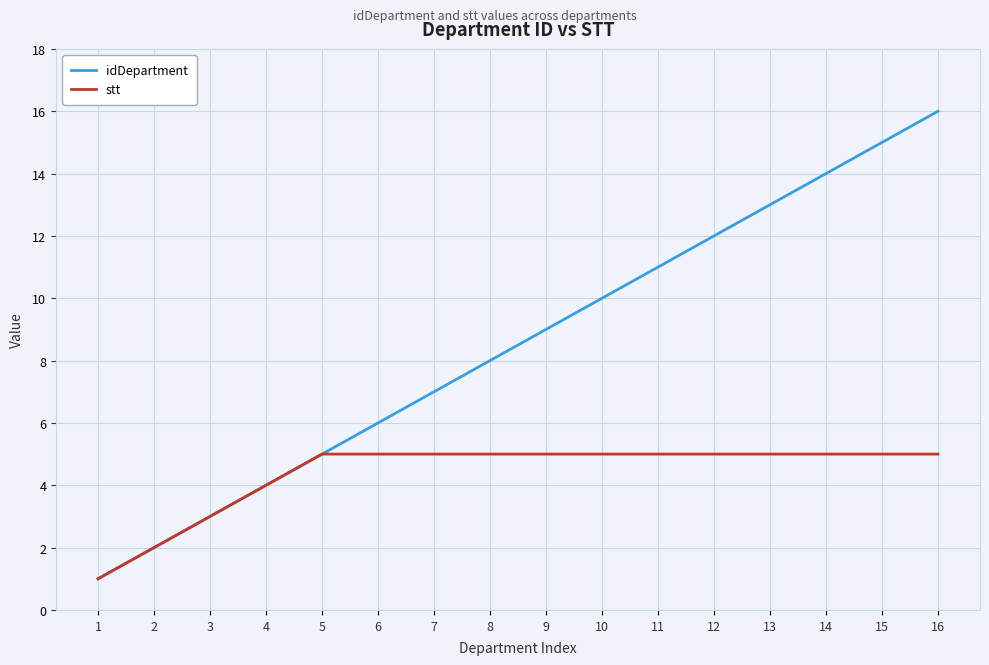

The value of idDepartment at 14 is 14. True or false?

True